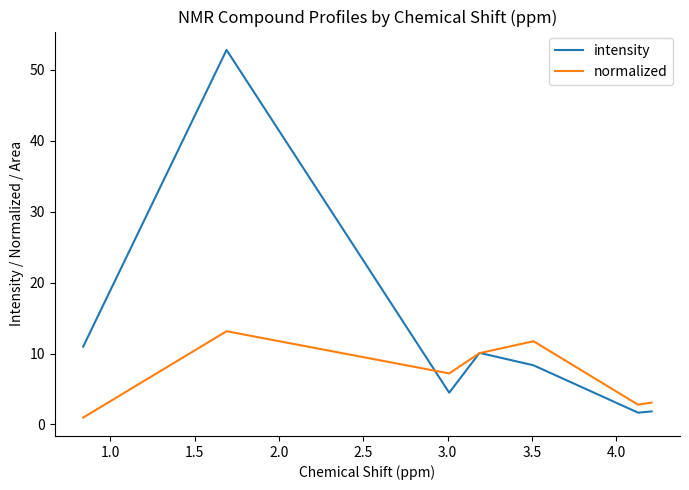

Rank the series by their maximum value, from highest to lowest.

intensity, normalized